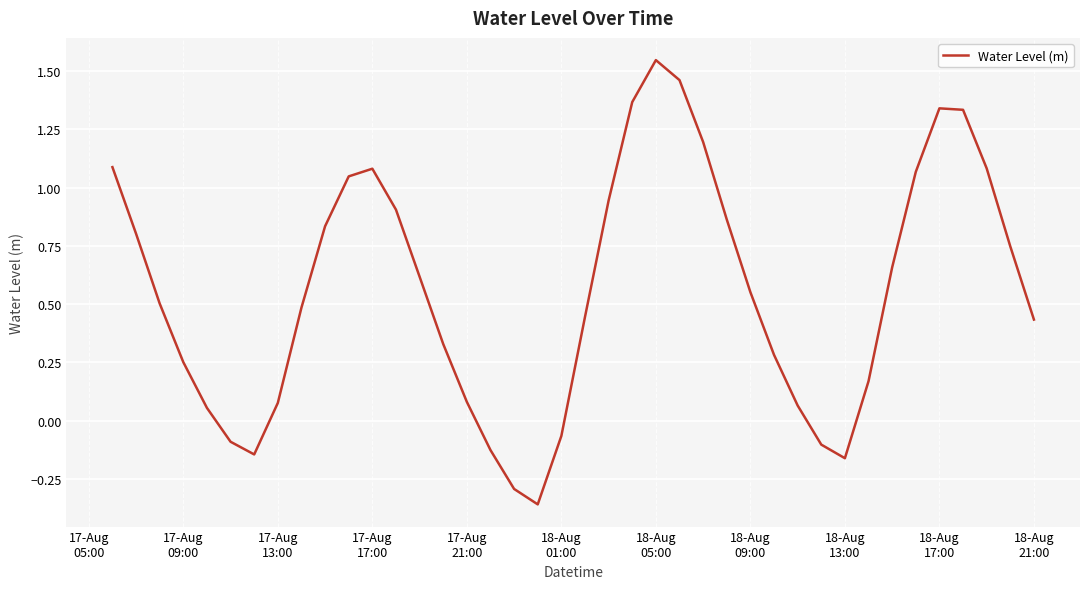

What is the difference between the maximum and minimum values?

1.9